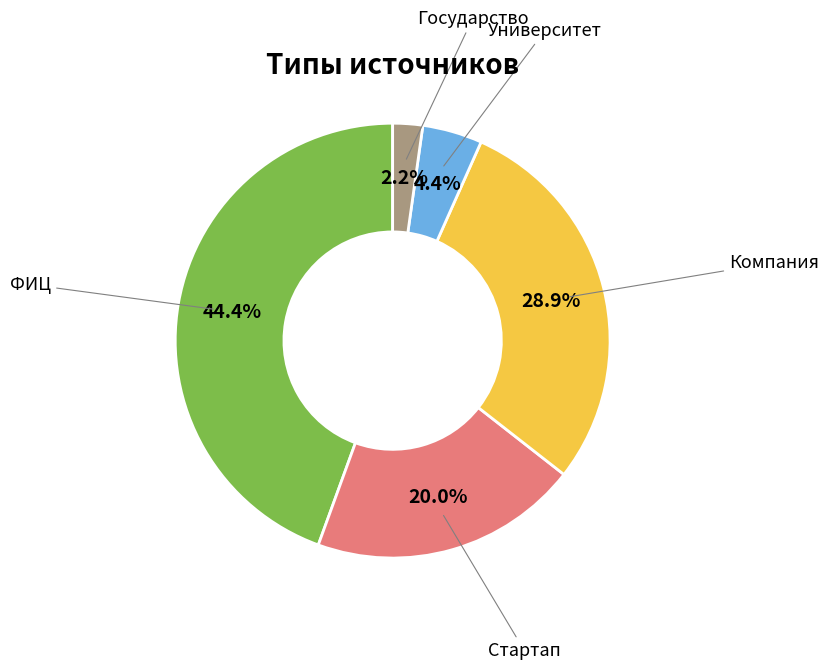

Does any single category account for the majority?

No